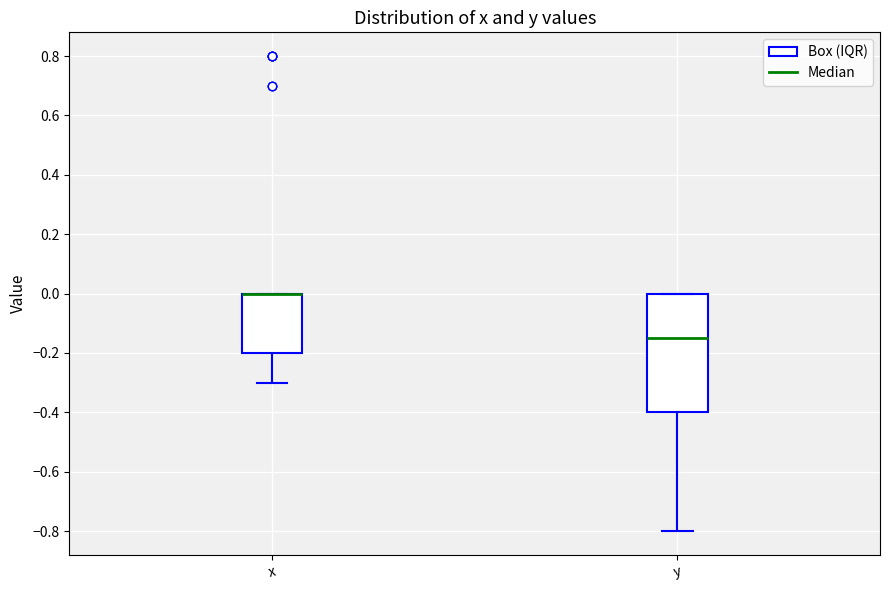

Reading left to right, read every box against the y-axis: the position of its median line, the range the box covers, and the ends of its whiskers. The values are not printed on the chart, so give them approximately, as read against the axis.

x: median 0.00 (drawn on the box's upper edge), box -0.20 to 0.00, whiskers -0.30 to 0.00
y: median -0.14, box -0.40 to 0.00, whiskers -0.80 to 0.00